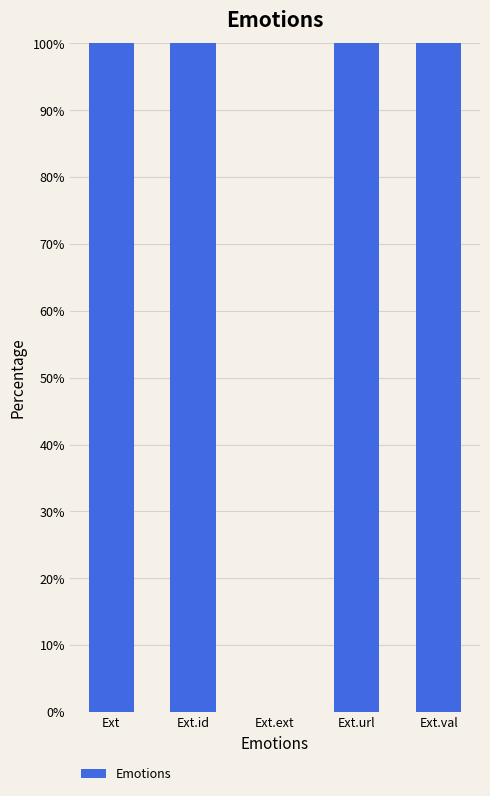

Is it true that the value at Ext.ext is 0.0?

True